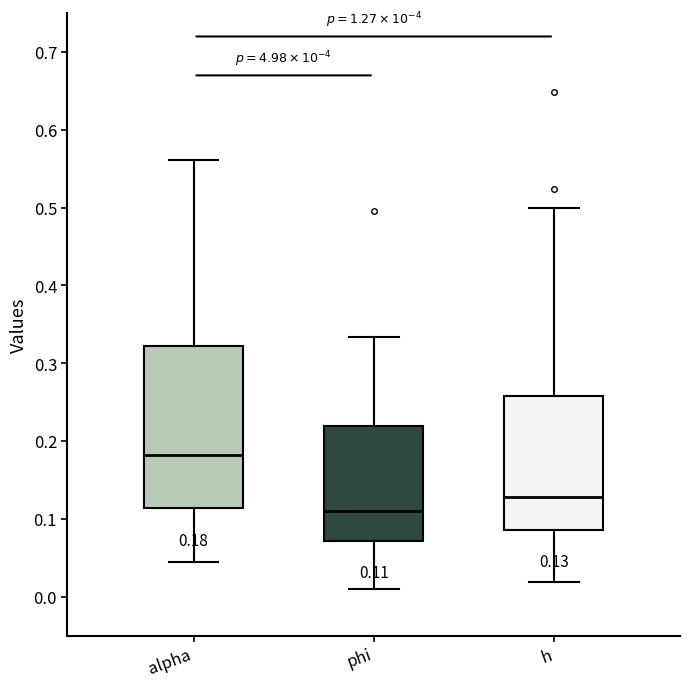

Which box's median line is the highest?

alpha